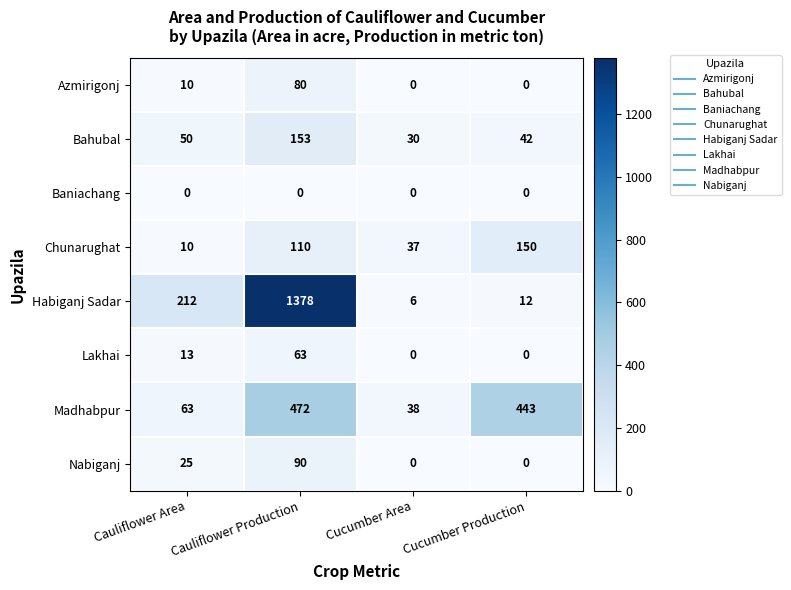

What value does the Habiganj Sadar series have at Cauliflower Production, to the nearest 10?

1380